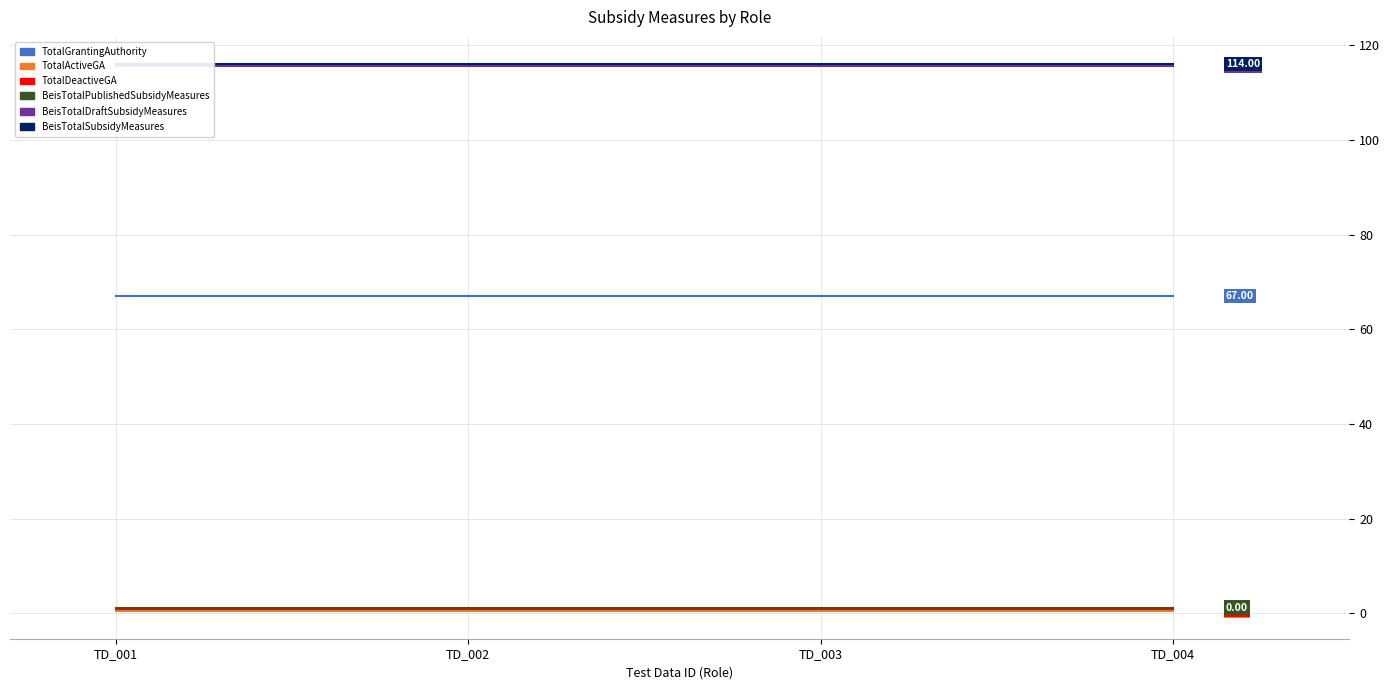

Which series has the largest range (max minus min)?

TotalGrantingAuthority